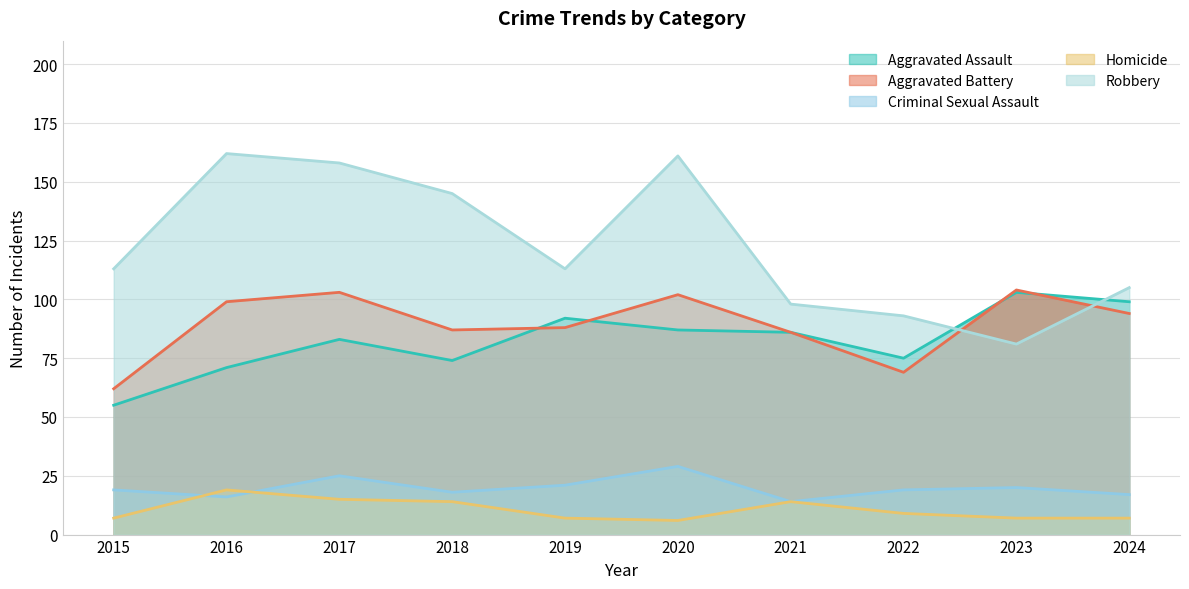

Which has a higher value, 2015 or 2019?

2019